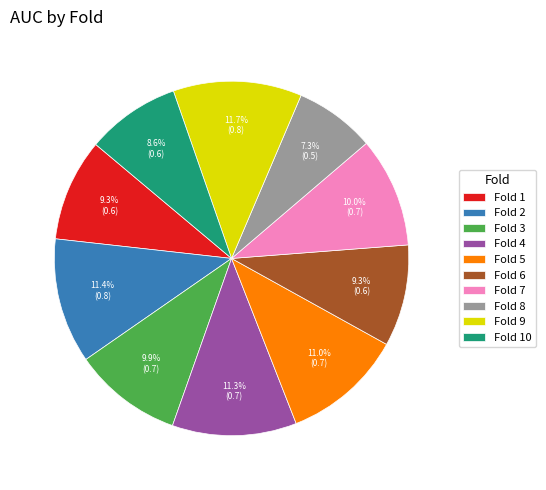

To the nearest percent, what is the combined percentage of Fold 5 and Fold 9?

23%